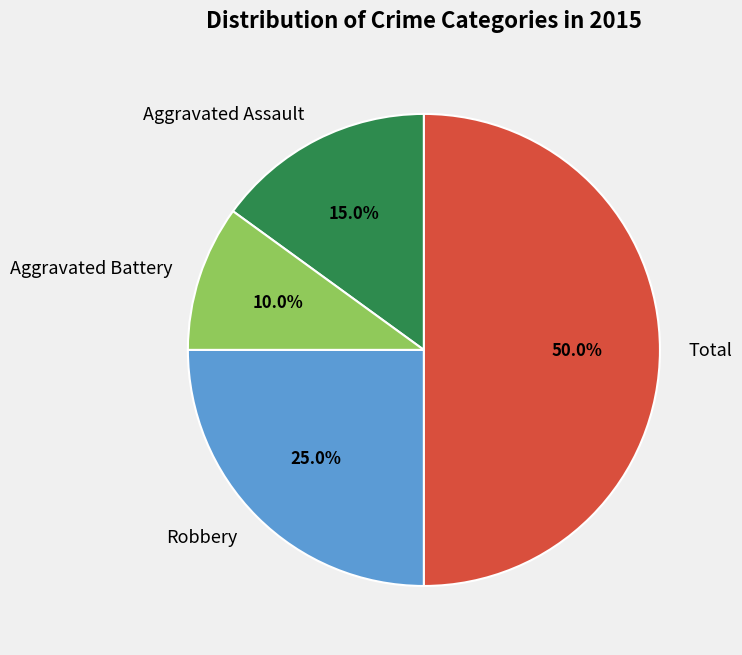

How much of the chart is everything except Aggravated Battery?

90.0%